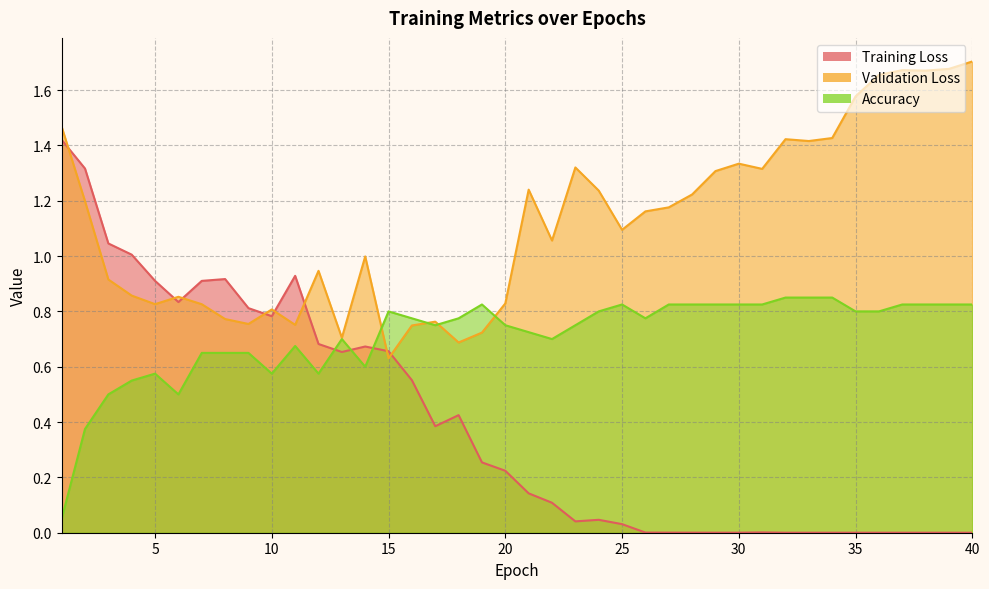

Where is Training Loss nearest to the value 0?

40